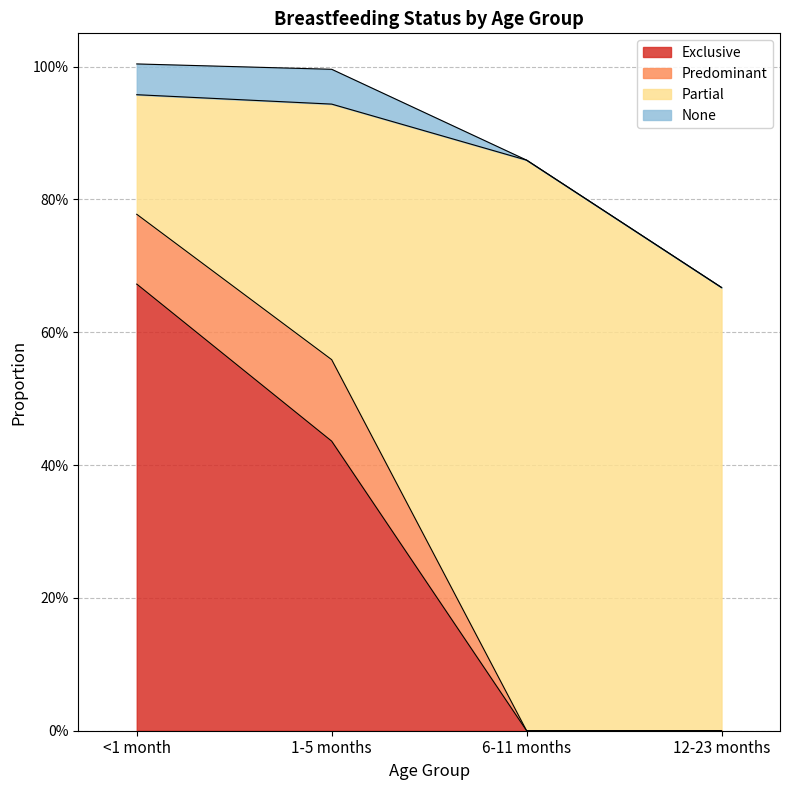

At 6-11 months, list the series in order from smallest to largest.

Exclusive, Predominant, None, Partial